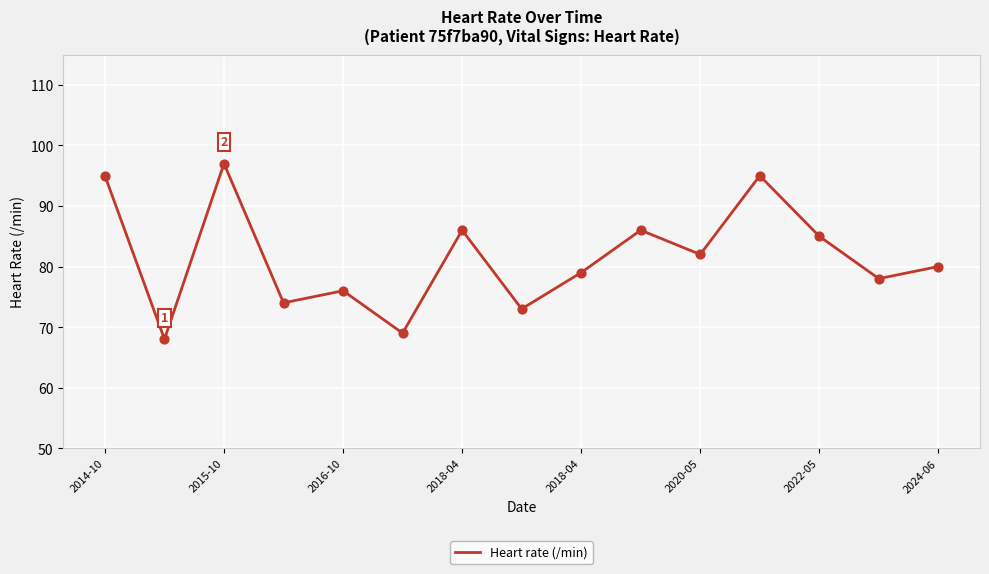

What is the greatest value displayed?

97